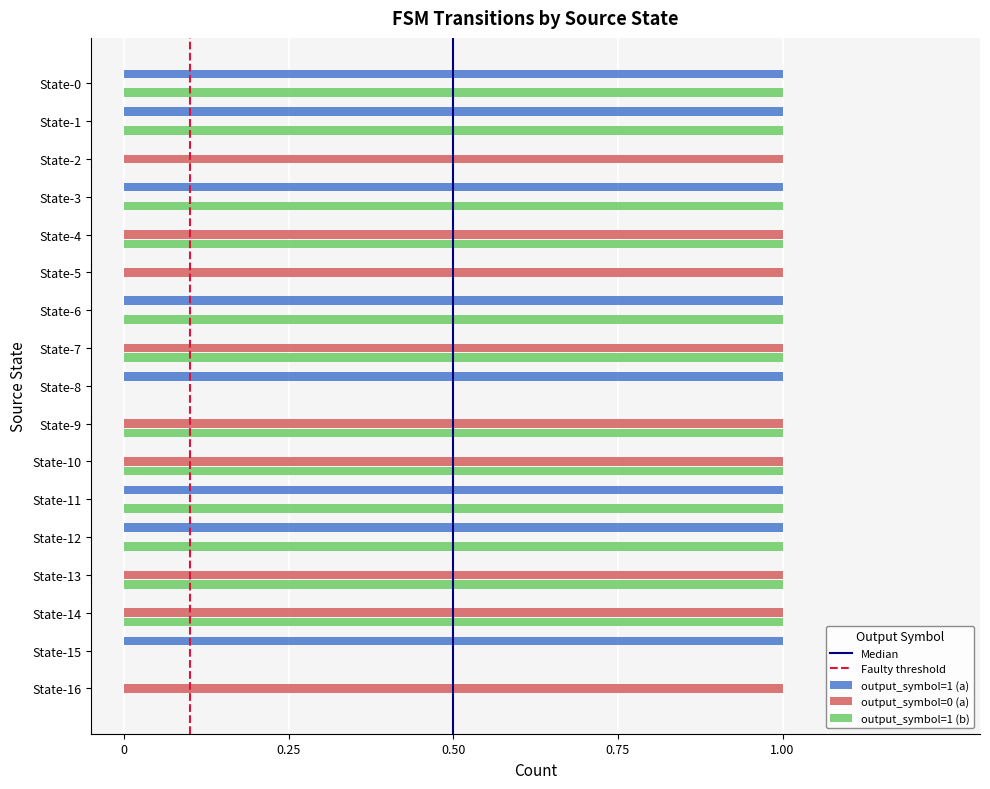

Count the number of categories in the chart.

17